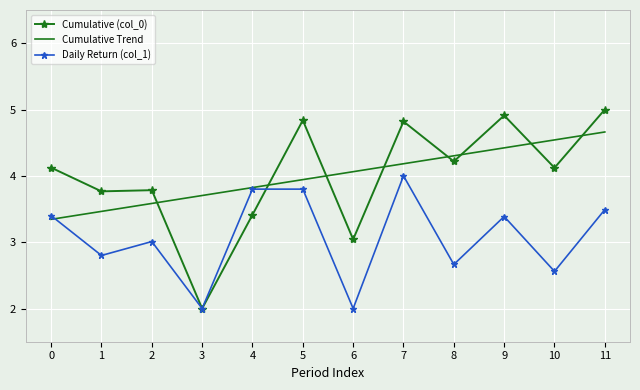

What is the difference between the second highest and second lowest values in the Daily Return (col_1) series?

1.8